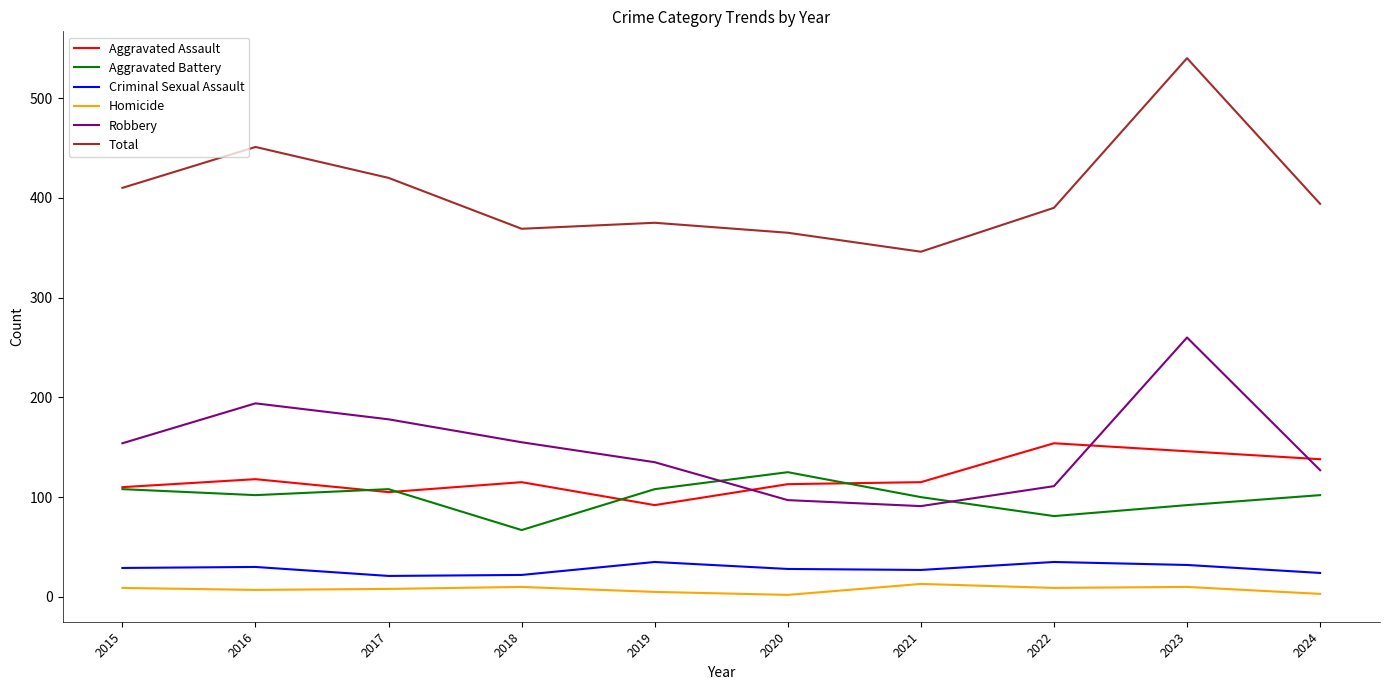

The Criminal Sexual Assault series shows 13 at 2023. True or false?

False